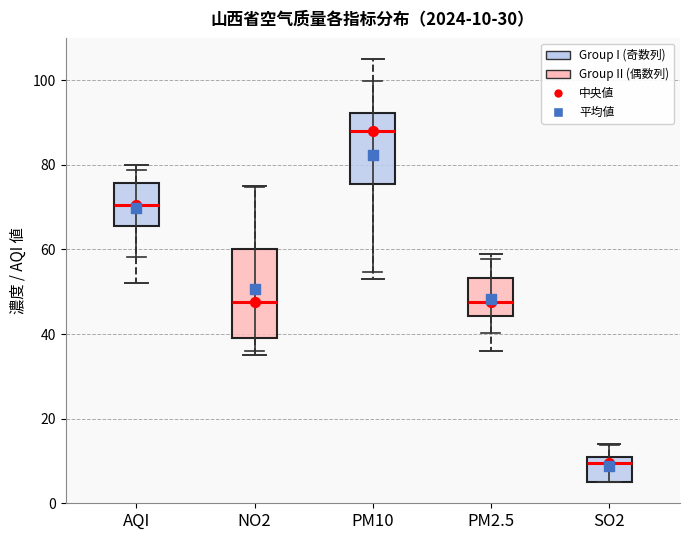

Which box's median line is the highest?

PM10